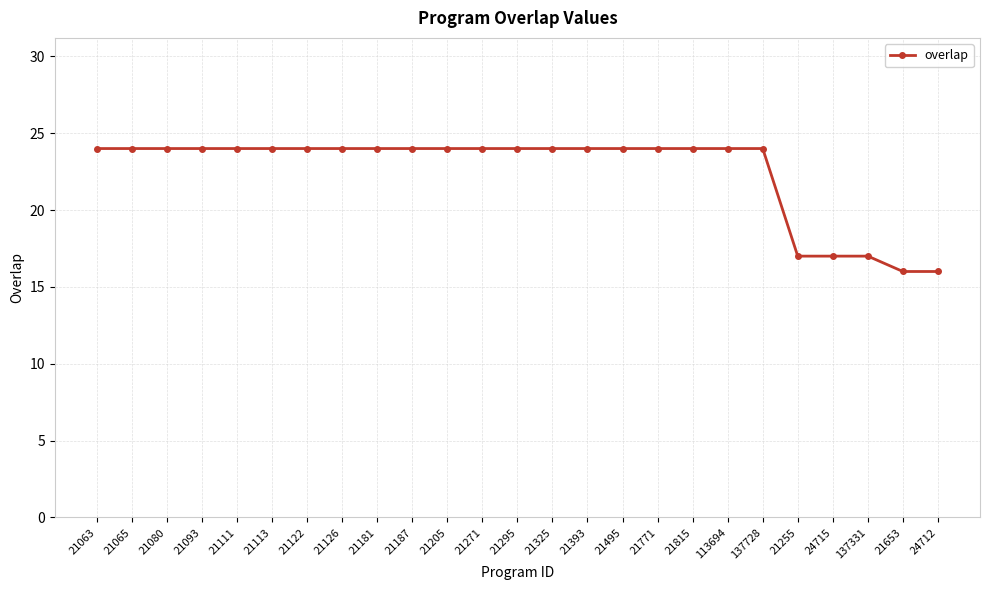

Read the value at 21111.

24